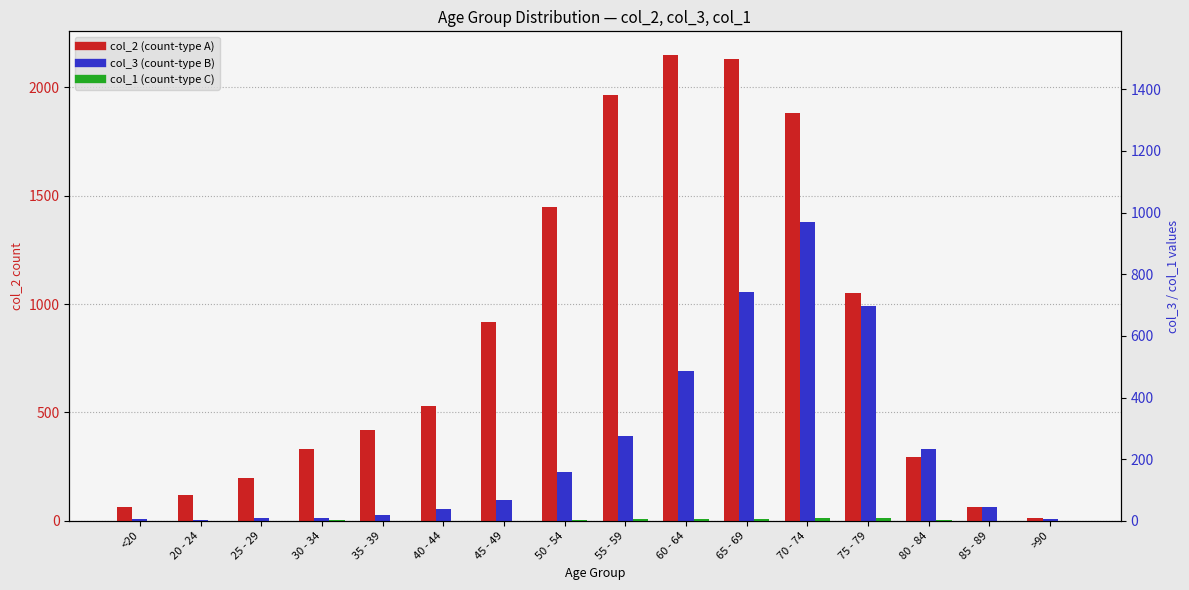

What is the approximate value of col_2 at 30 - 34, to the nearest 50?

350